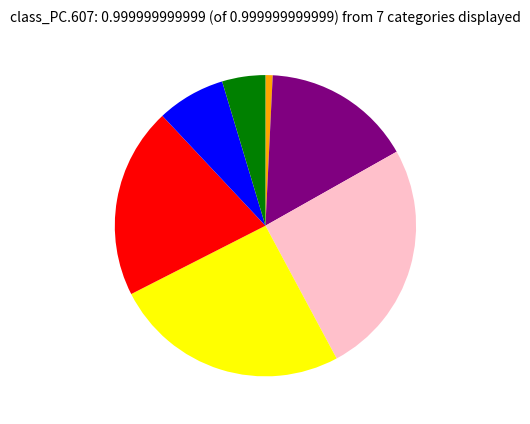

Is there a majority slice in this chart?

No